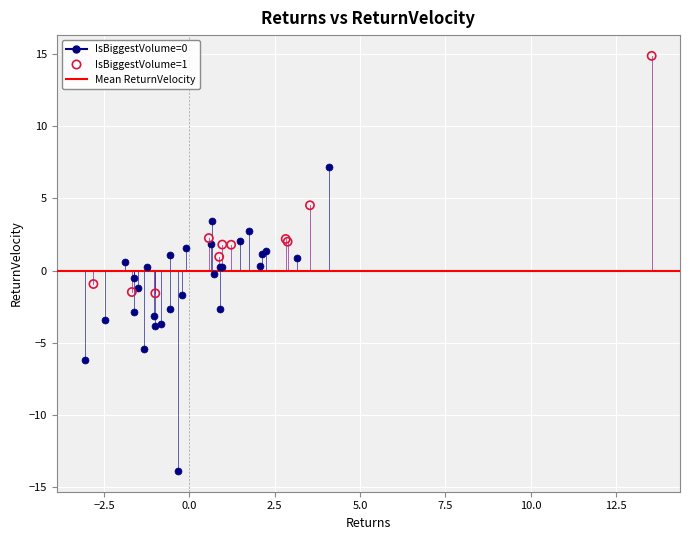

Which series has the widest spread of Y values?

IsBiggestVolume=0